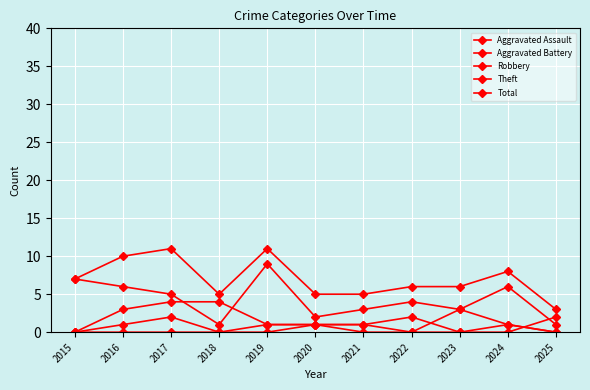

True or false: Aggravated Assault and Robbery cross at least once.

False